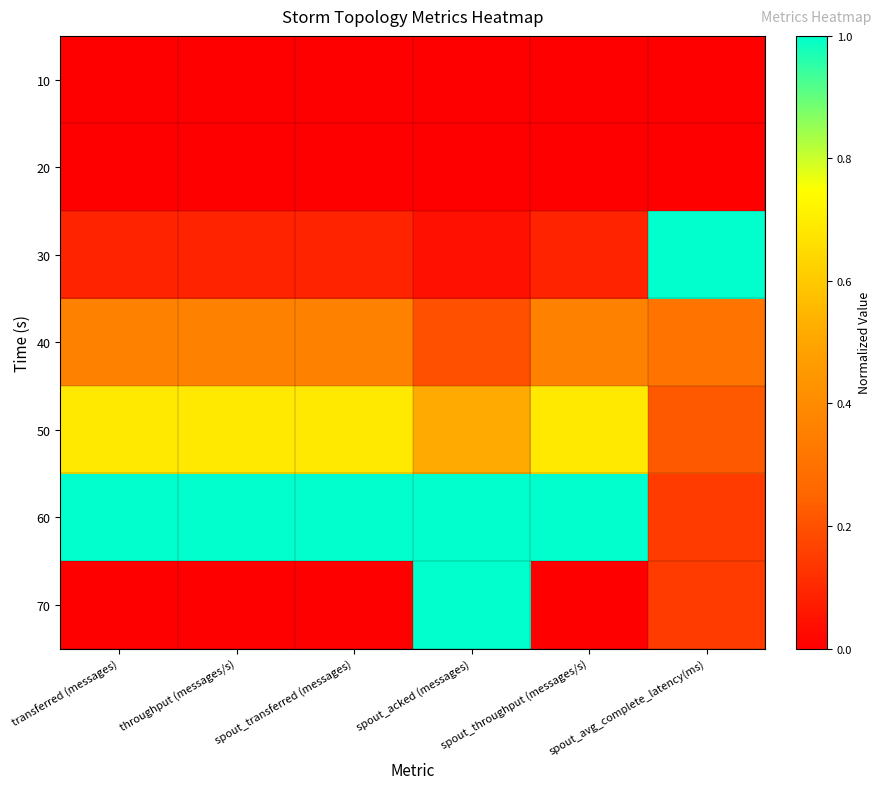

At how many categories does at least one series exceed 0?

6